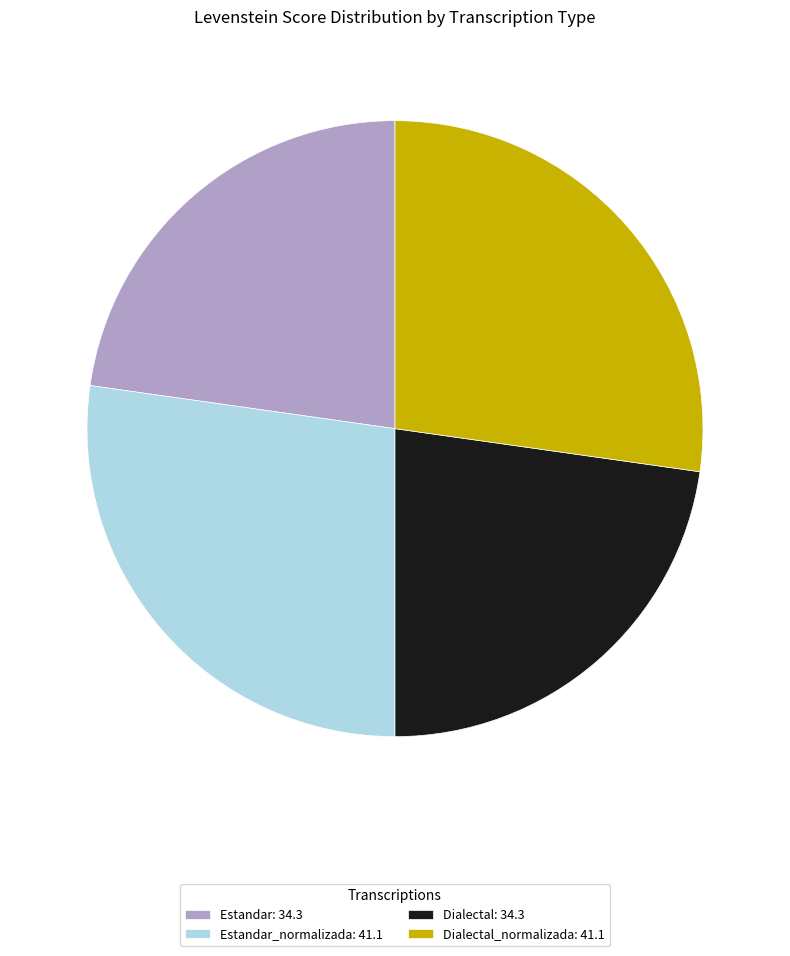

Between Dialectal_normalizada: 41.1 and Estandar: 34.3, which is larger?

Dialectal_normalizada: 41.1